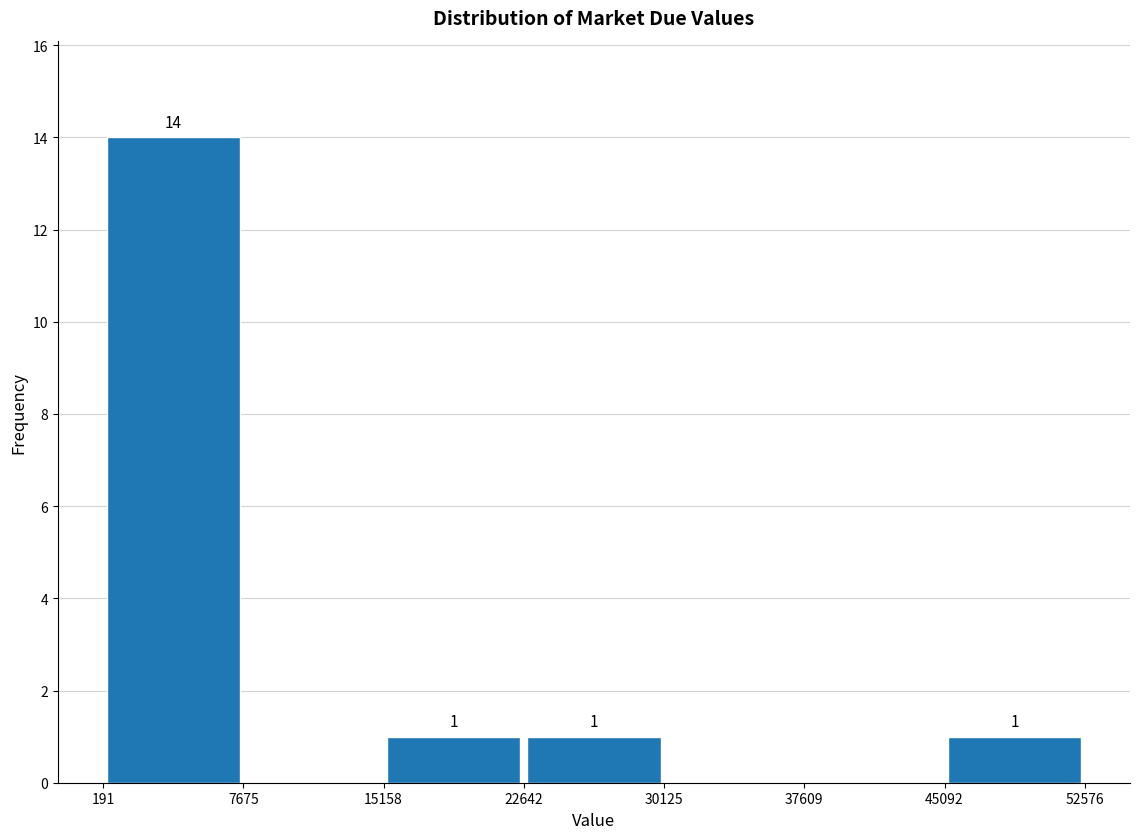

Over which range of the x-axis is the bar tallest?

191 to 7675